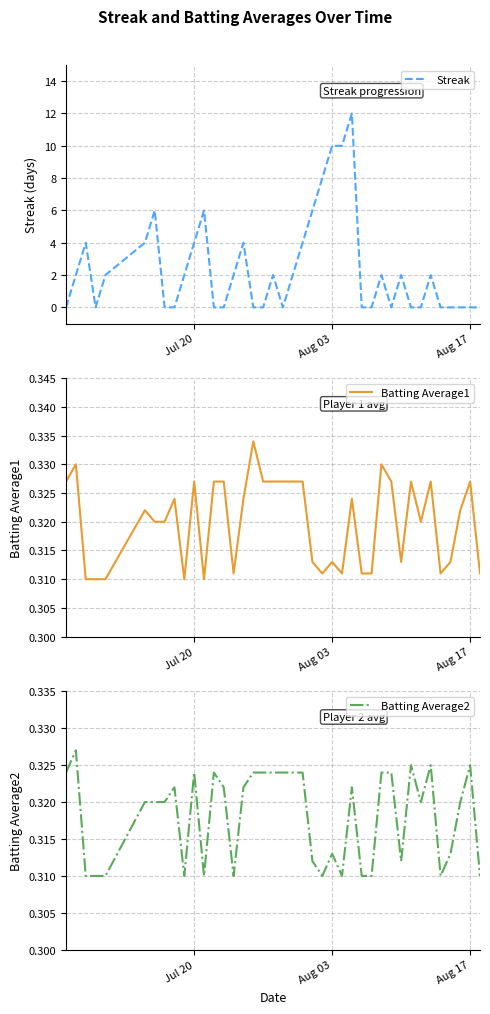

The value of Batting Average2 at Aug 03 is 0.6. True or false?

False